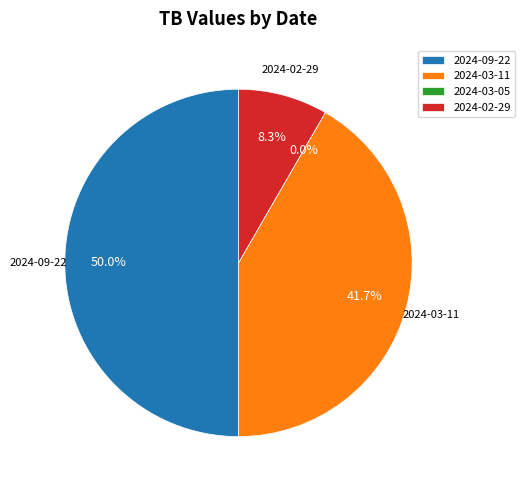

Does 2024-09-22 account for over 50% of the chart?

No